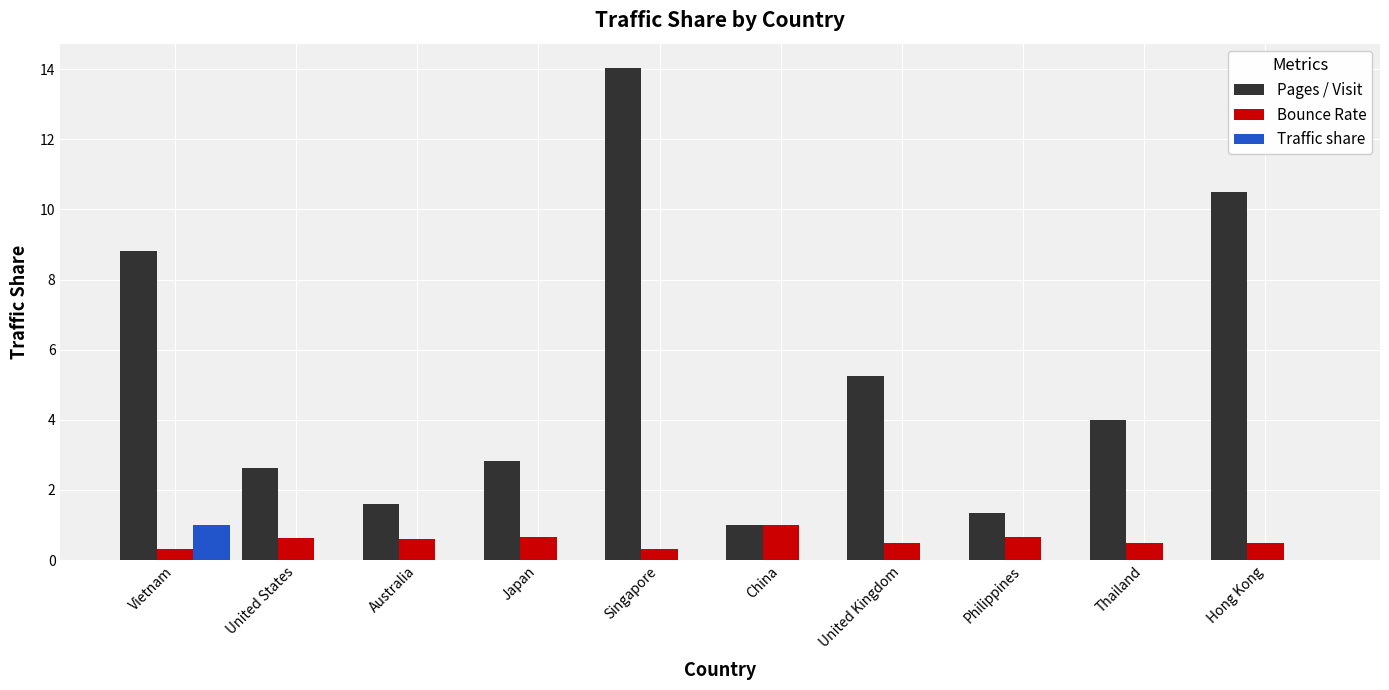

What is the sum of all Bounce Rate values?

5.7